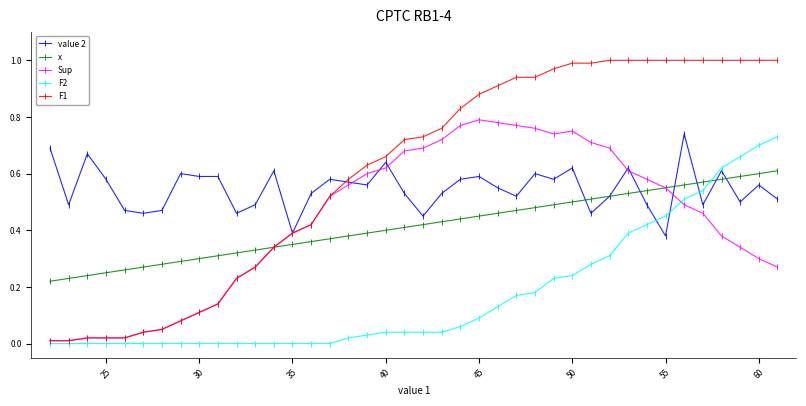

Which series has the largest range (max minus min)?

F1